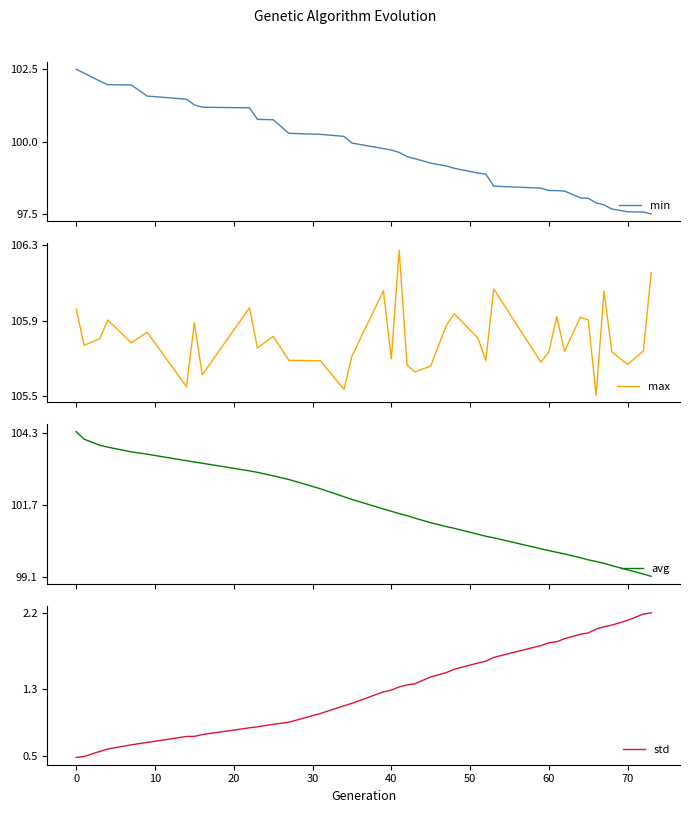

What is the average value of the avg series?

101.5